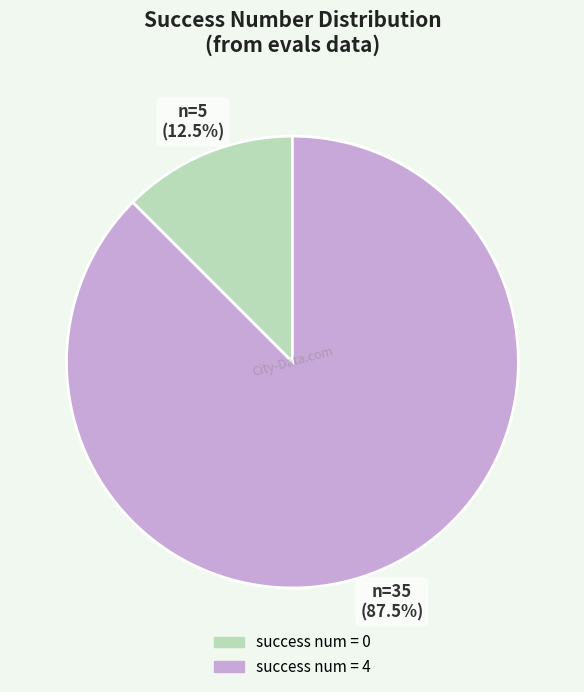

Is there a majority slice in this chart?

Yes